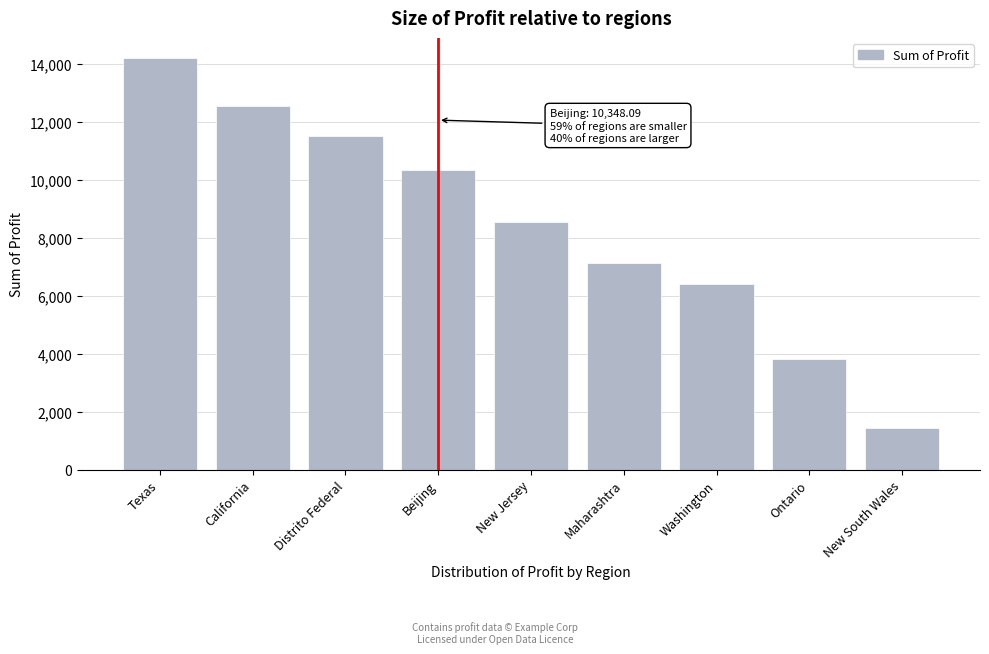

What is the label of the 5th bar from the right?

New Jersey